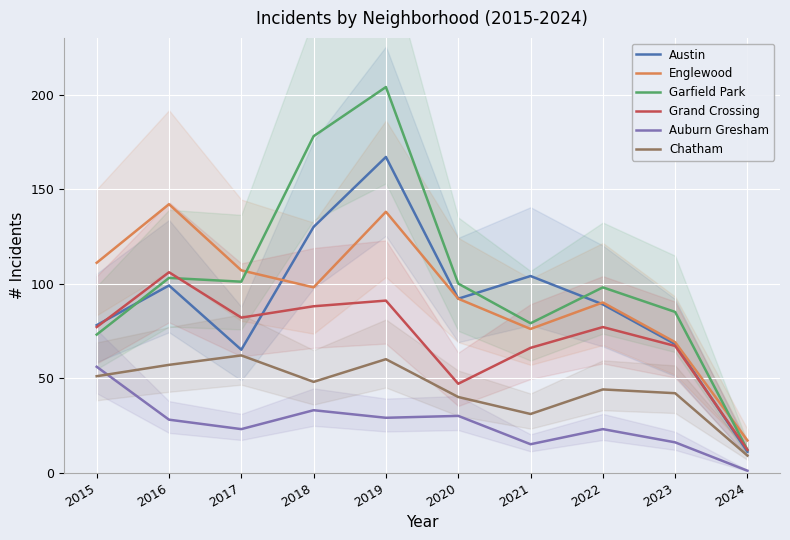

What is the sum of all Englewood values?

940